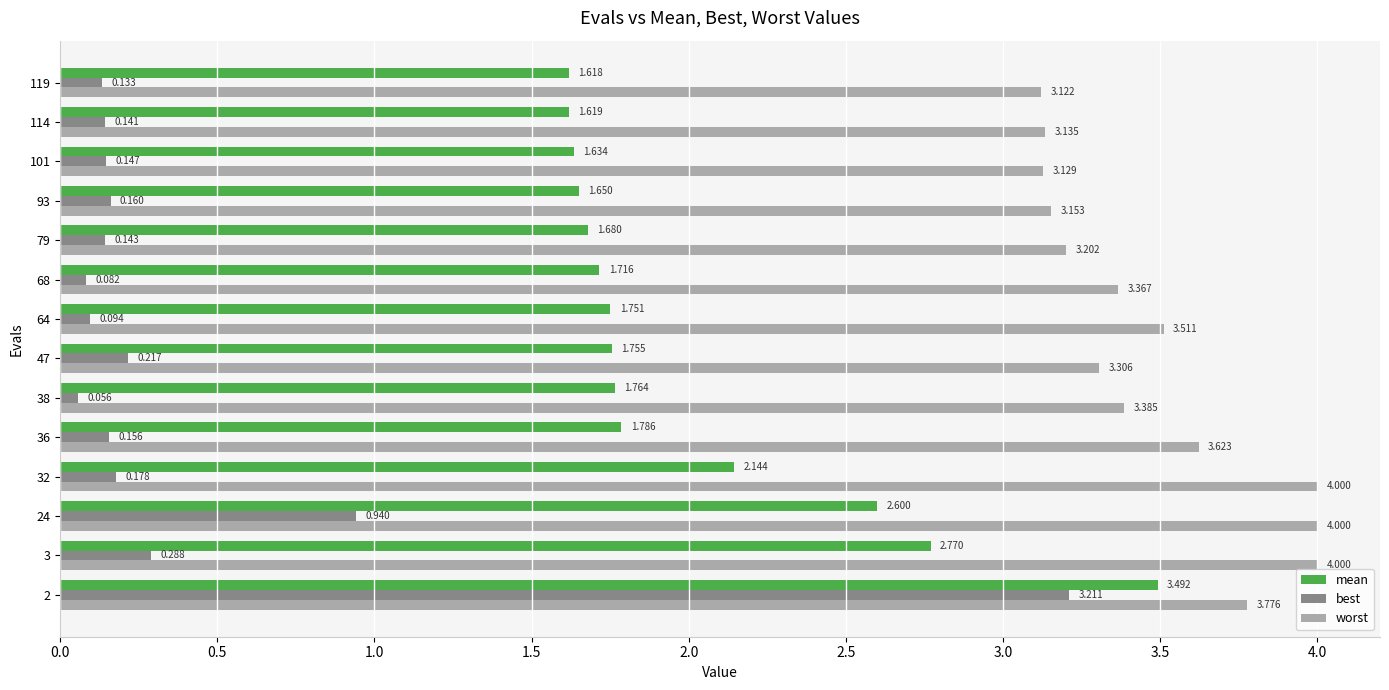

Which series has the largest range (max minus min)?

best